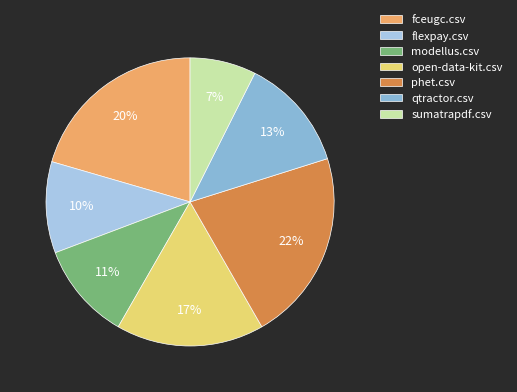

True or false: flexpay.csv accounts for 10% of the total.

True